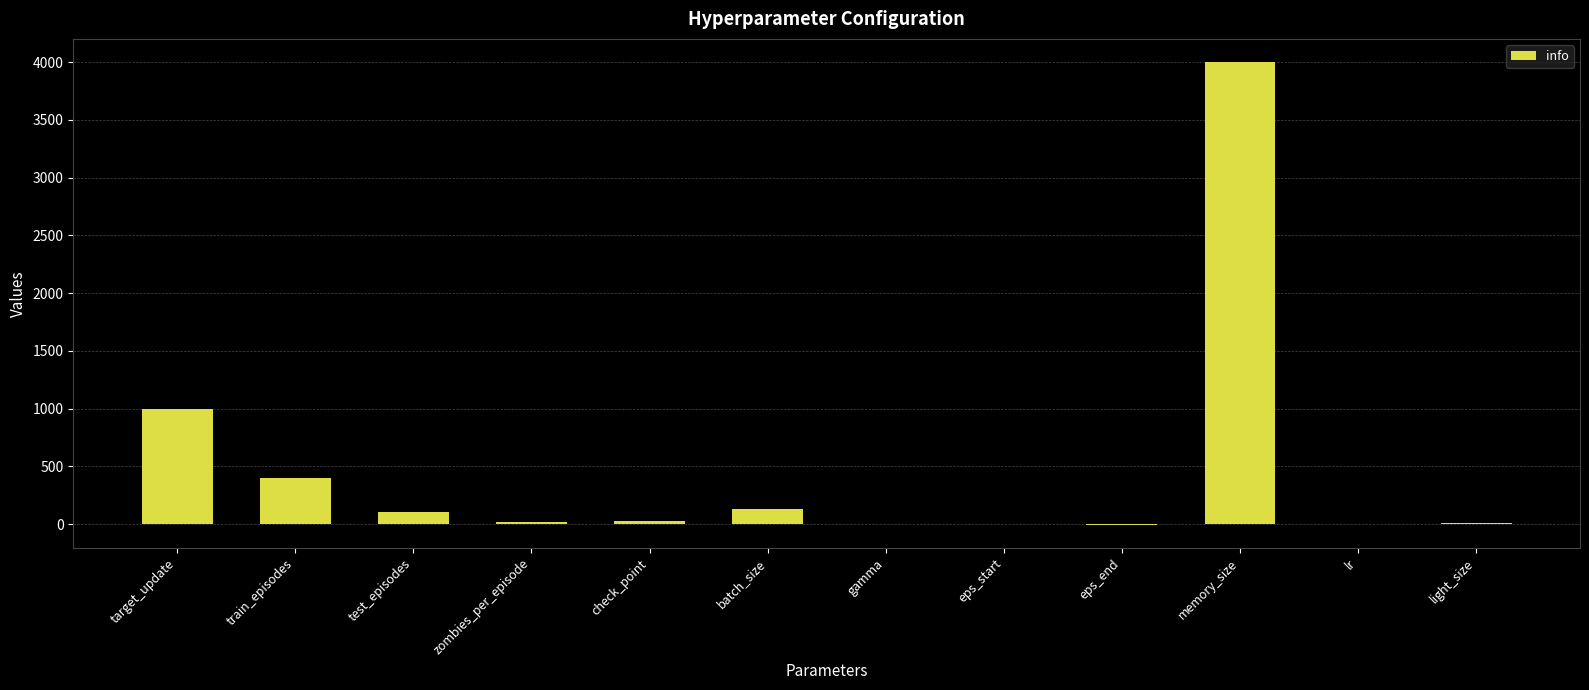

Which category has the highest value across all series?

memory_size